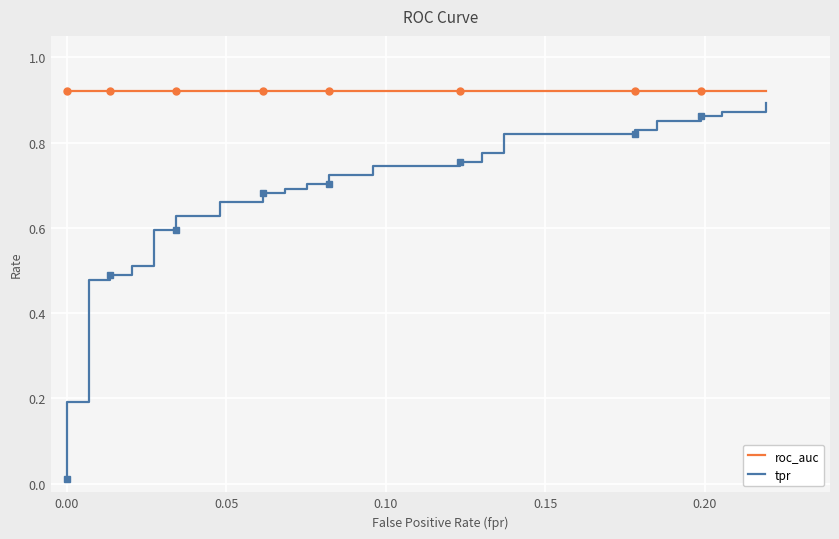

True or false: roc_auc and tpr intersect in this chart.

False